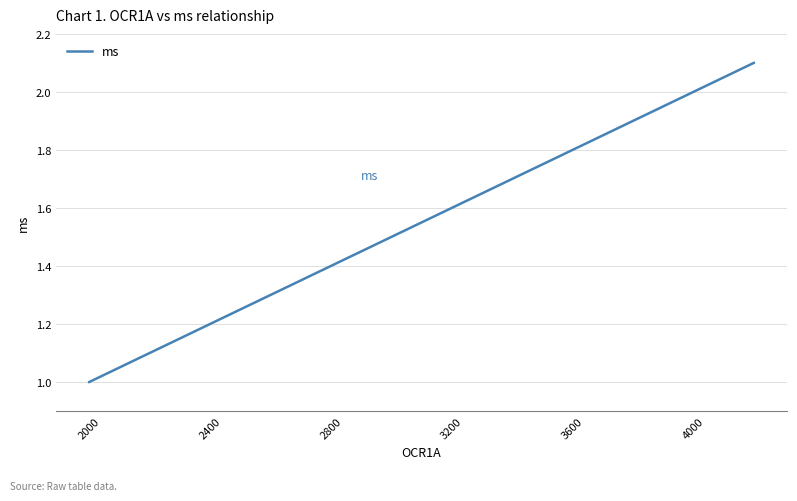

What is the maximum value shown in the chart?

2.1